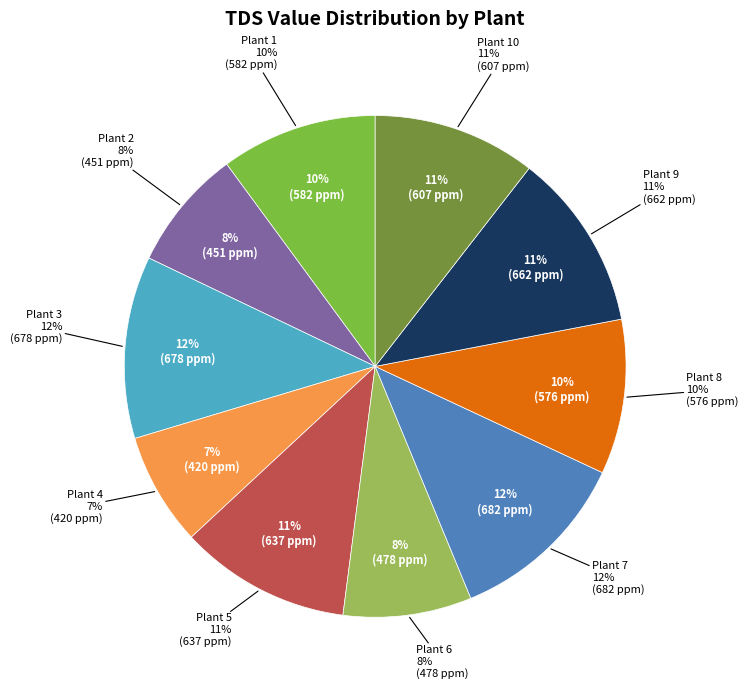

Which category has the smallest portion of the pie?

Plant 4